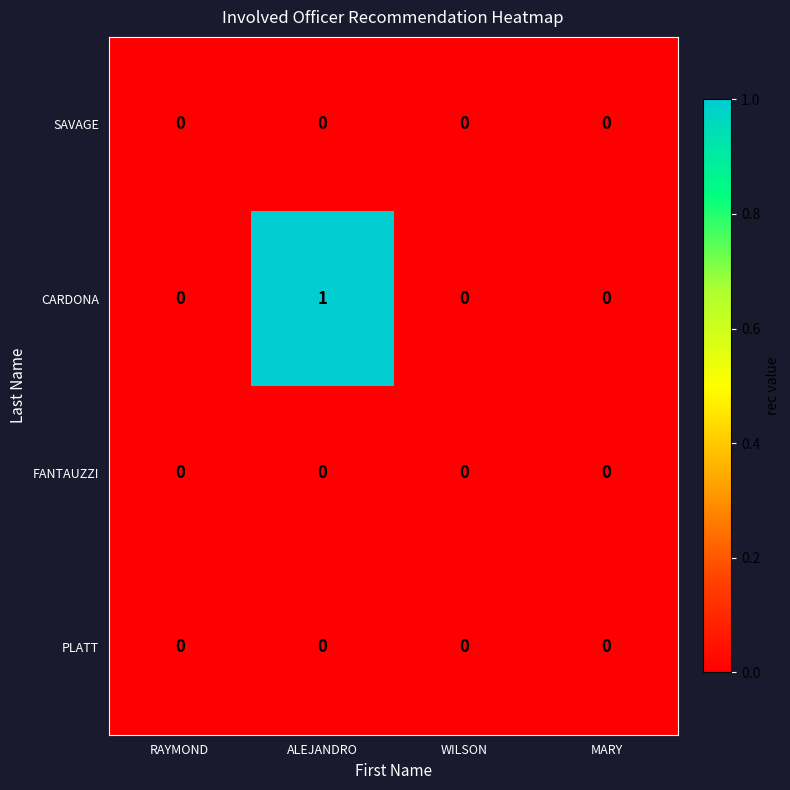

How many series are shown in this chart?

4